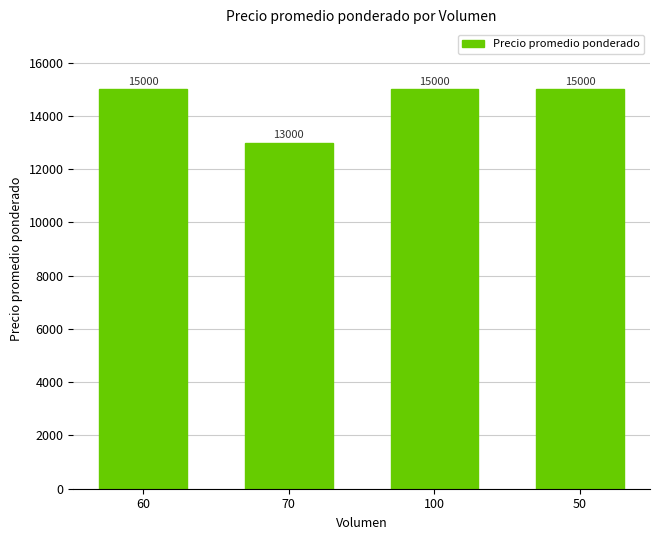

What is the greatest value displayed?

15000